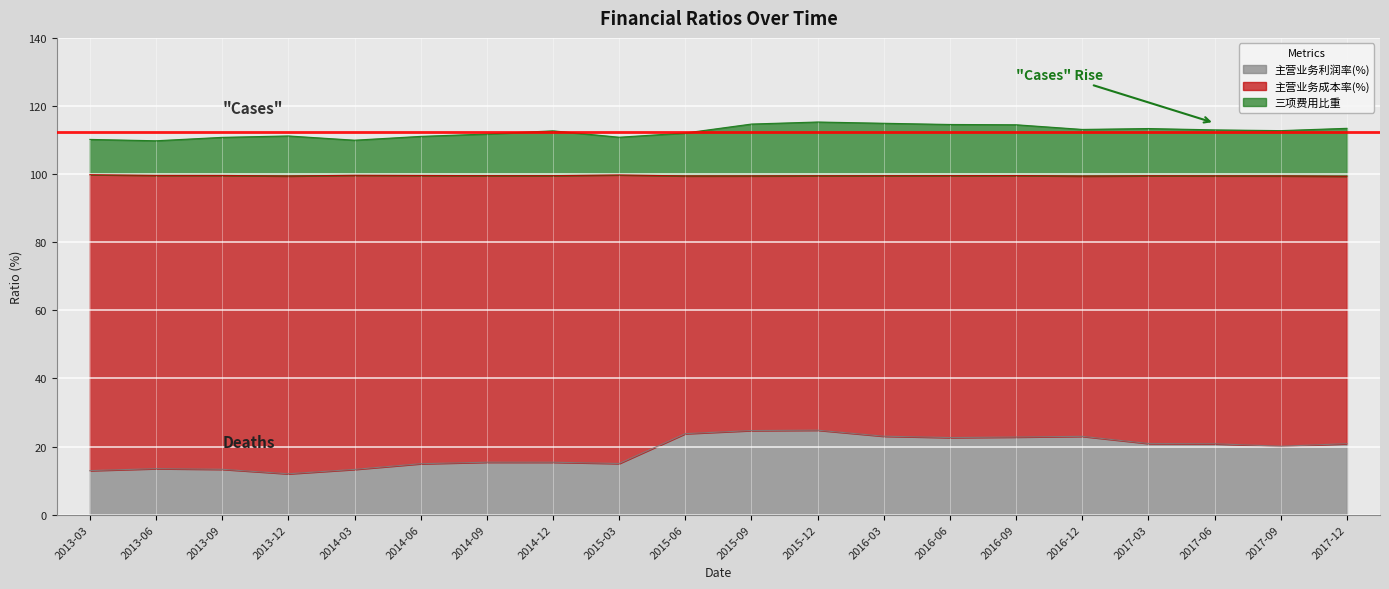

Does the chart display data point markers on the line(s)?

No